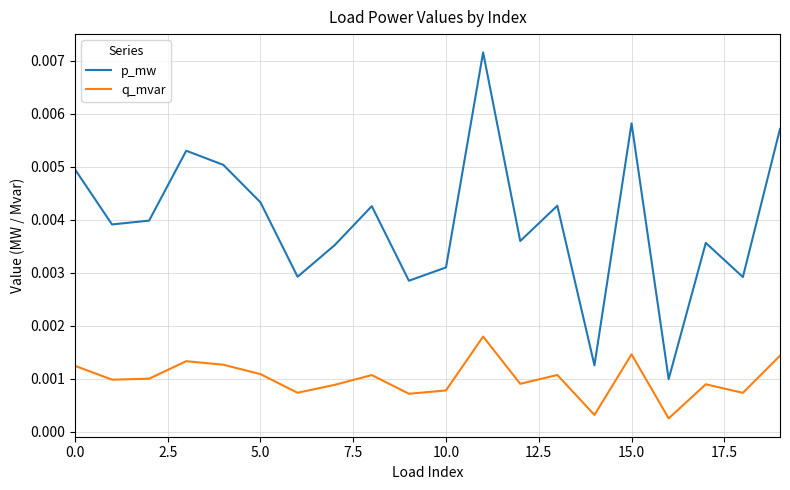

List the series in order of their overall mean, highest first.

p_mw, q_mvar